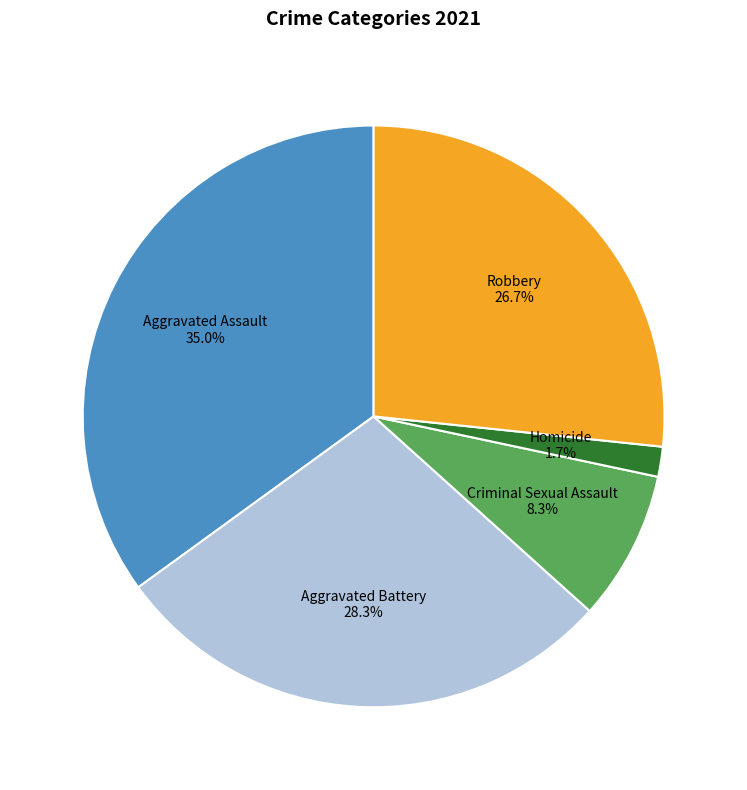

Is the sum of Aggravated Battery and Robbery greater than half?

Yes